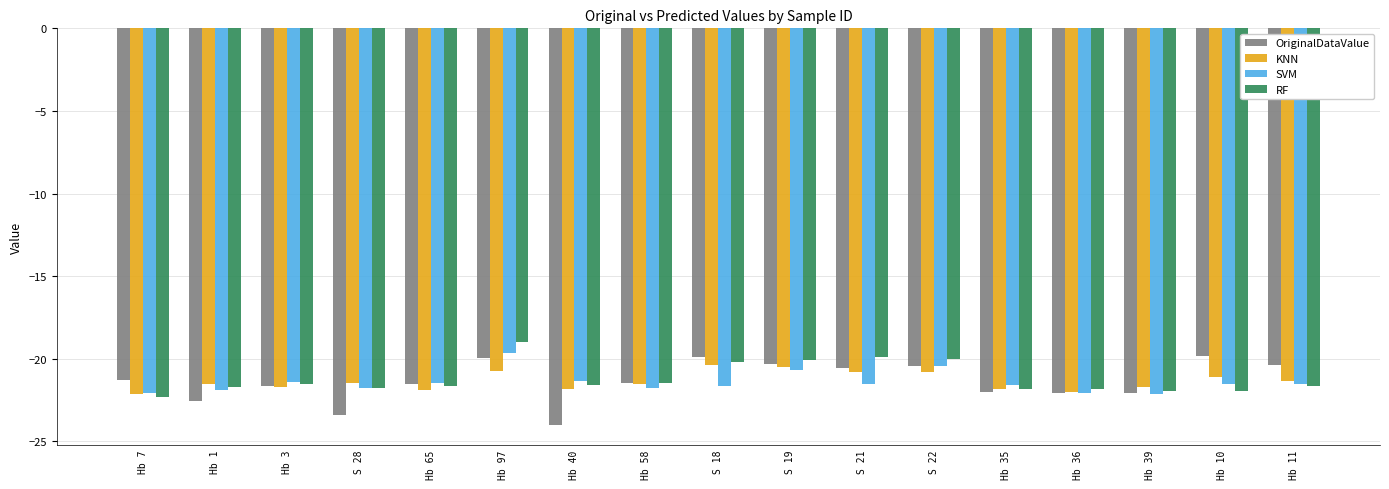

The OriginalDataValue series shows -13.4 at Hb 97. True or false?

False